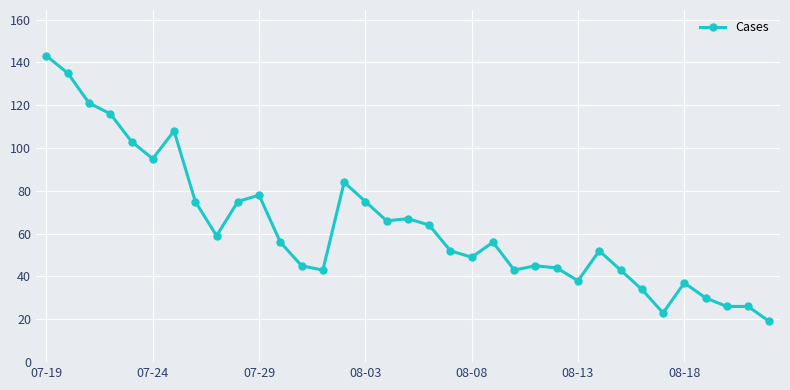

What is the value of the 17th point from the left?

66